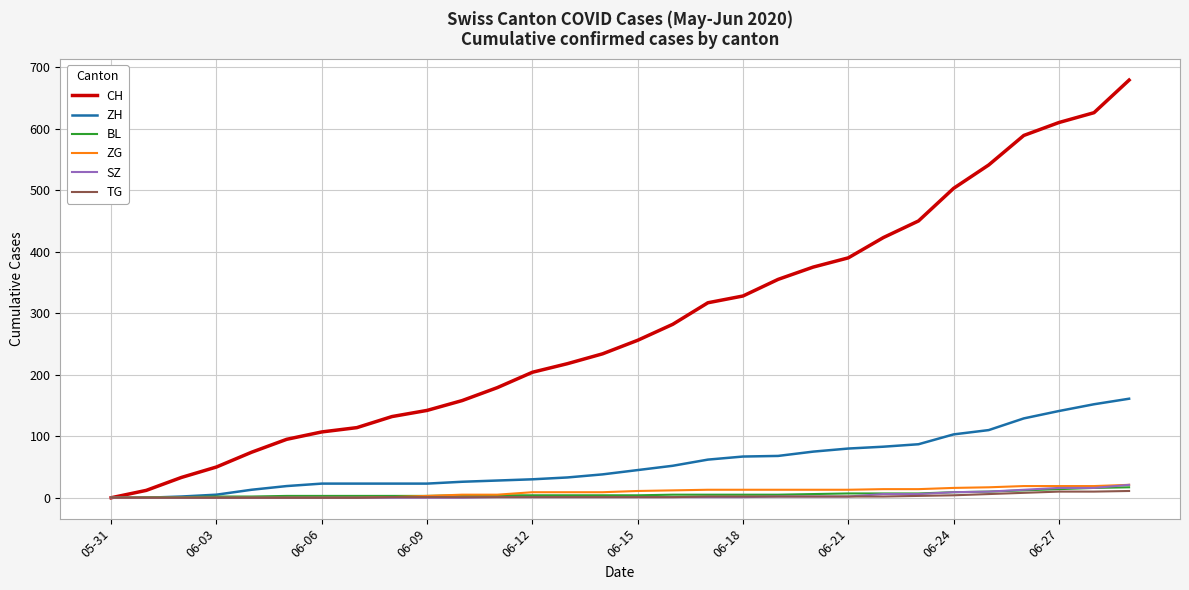

Is this an area chart (filled region under the line)?

No